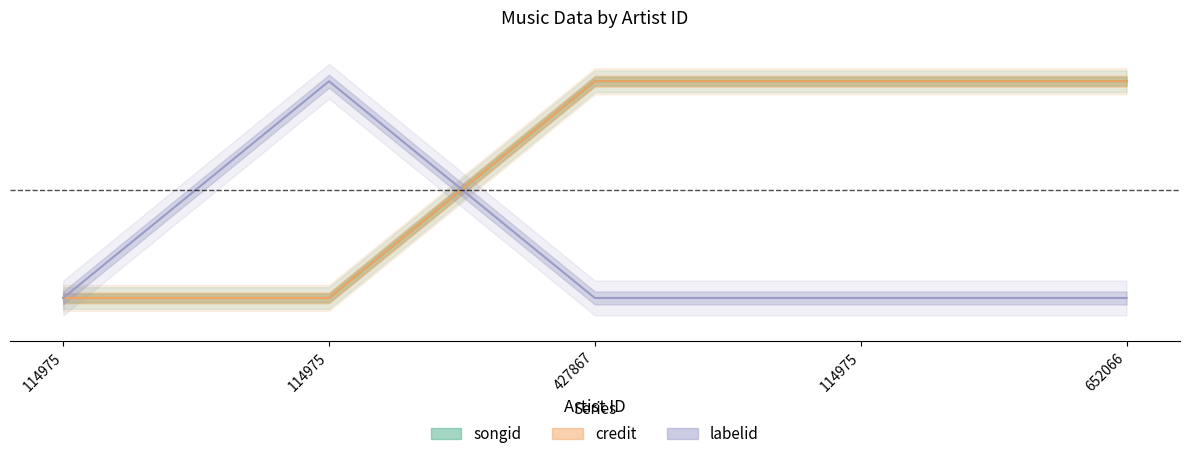

Where is the first local maximum for labelid?

114975